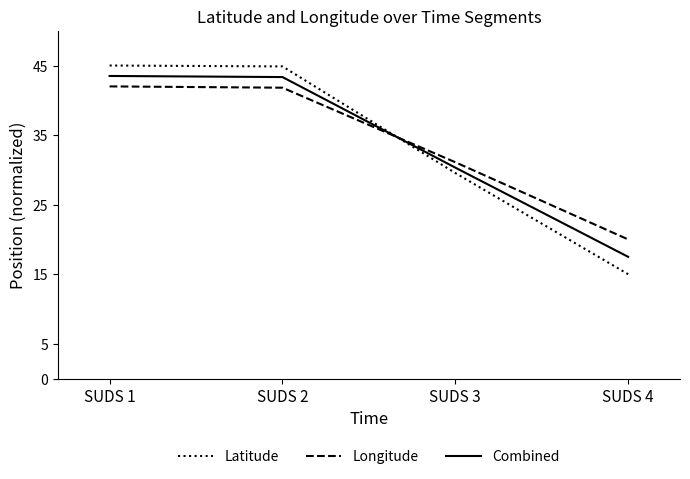

What is the value of the Latitude point at the 3rd from the left?

29.6